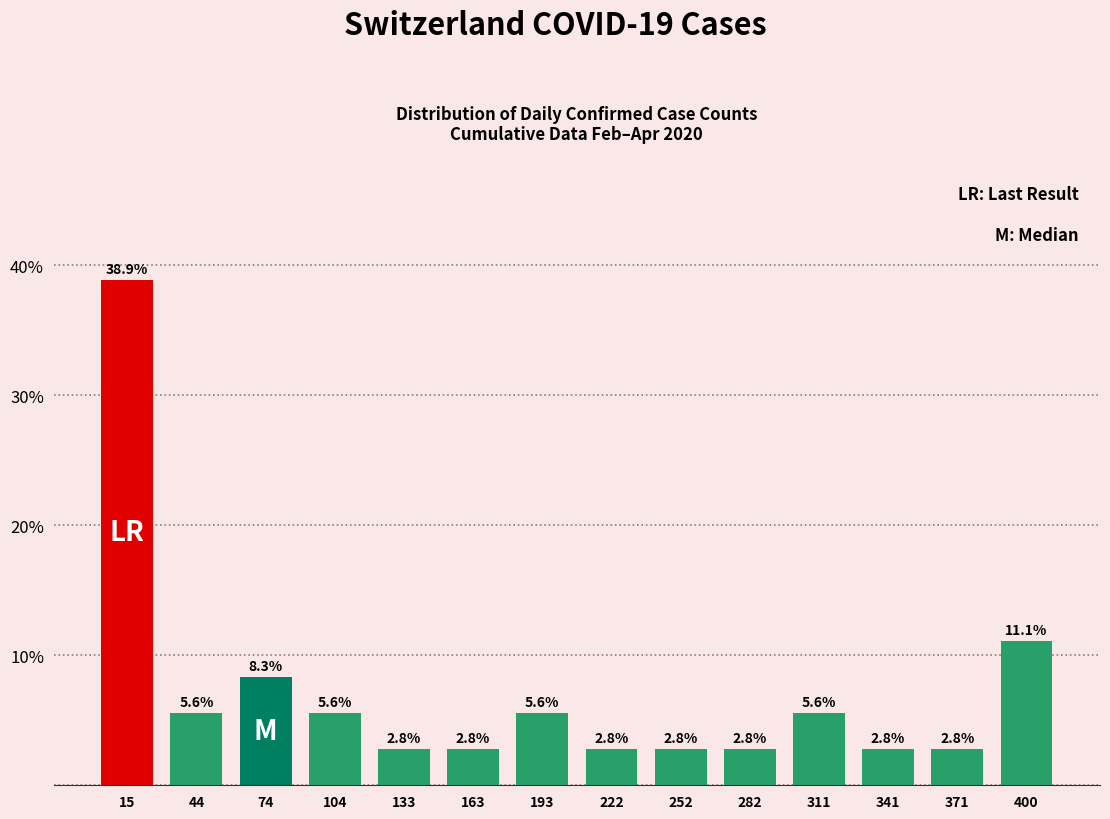

Which range on the x-axis has the tallest bar?

0 to 30